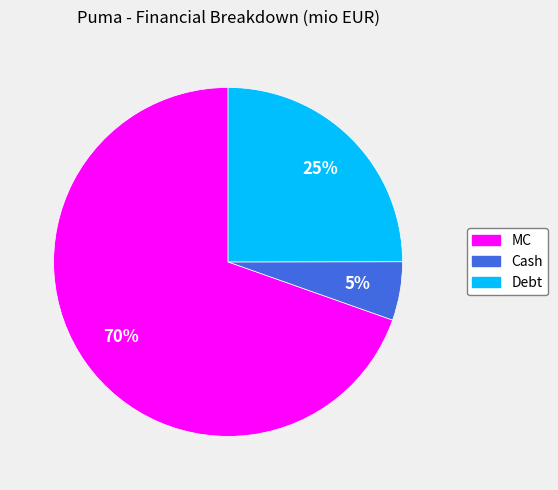

Rank the categories by value from highest to lowest.

MC, Debt, Cash